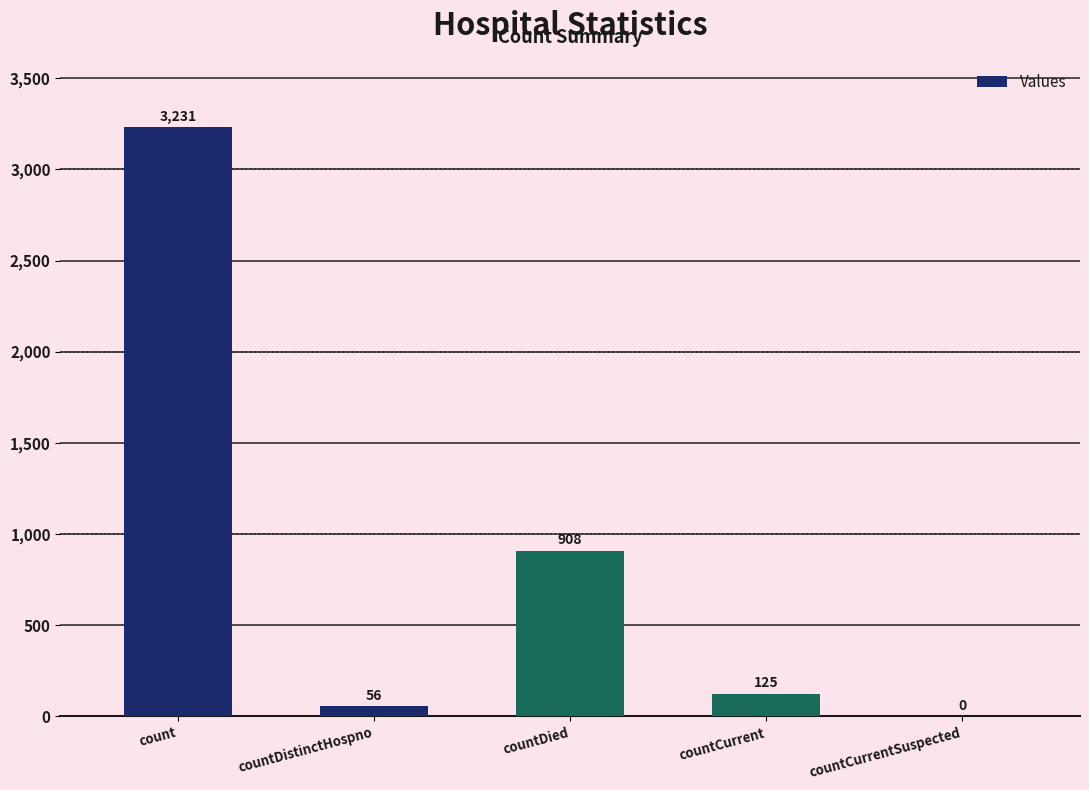

The chart shows a value of 4976 at count. True or false?

False